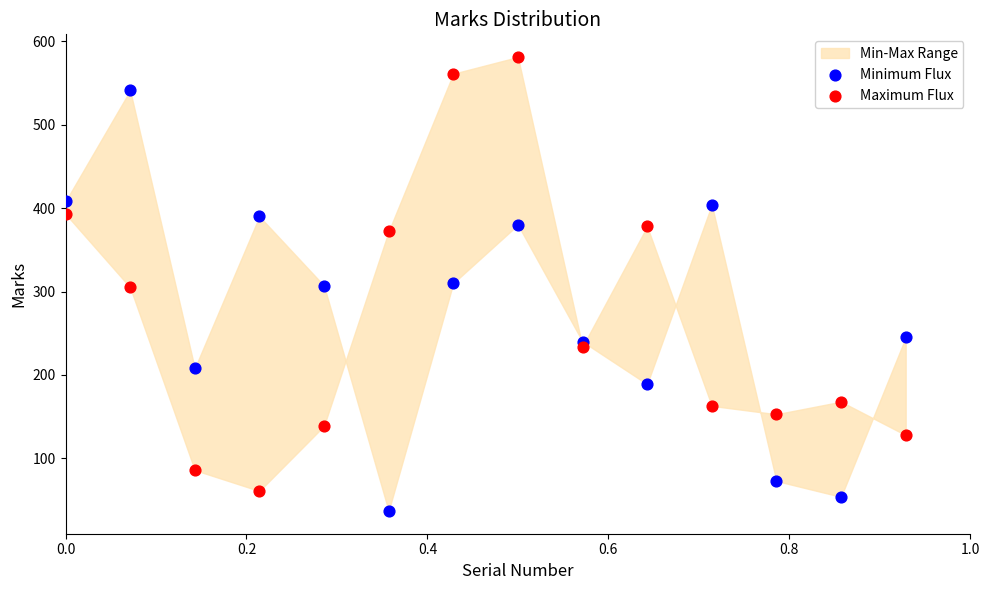

Which series reaches the minimum Y coordinate?

Minimum Flux